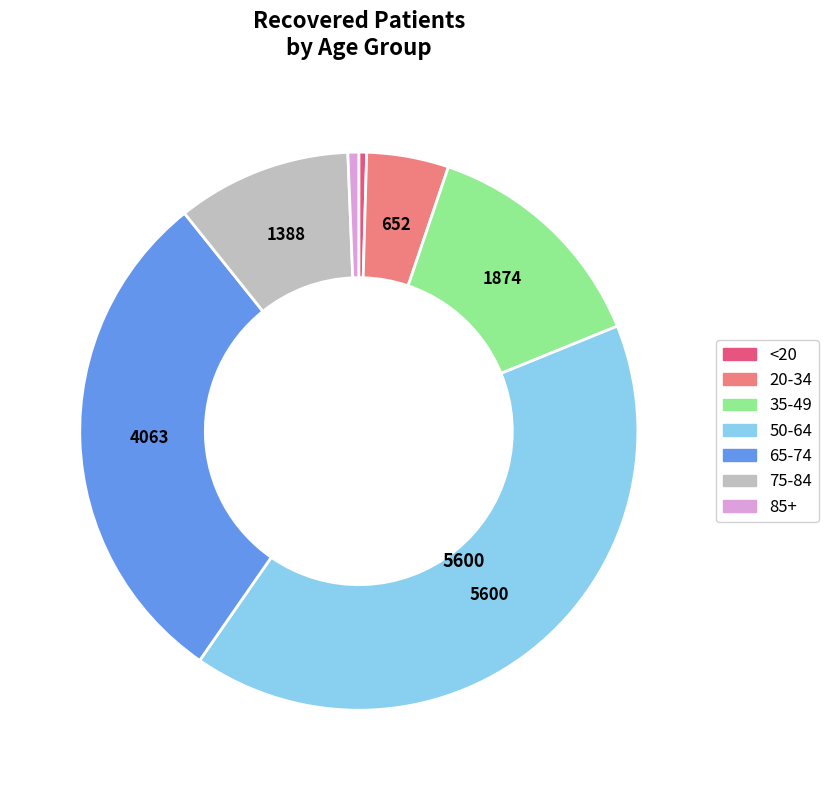

Count the number of slices in the pie.

7